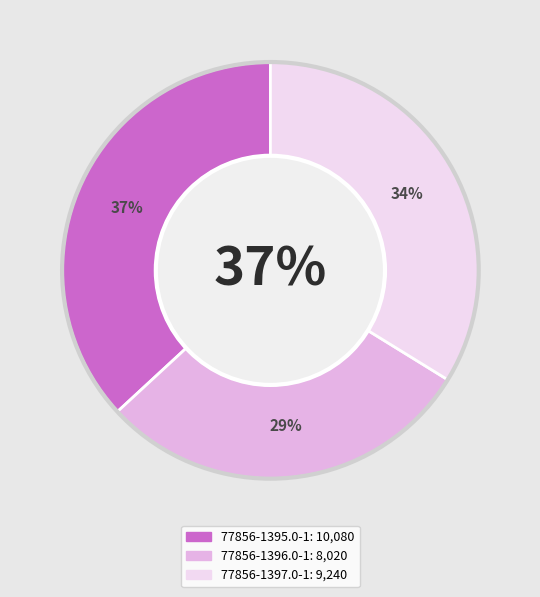

Which has a higher value, 77856-1395.0-1 or 77856-1396.0-1?

77856-1395.0-1